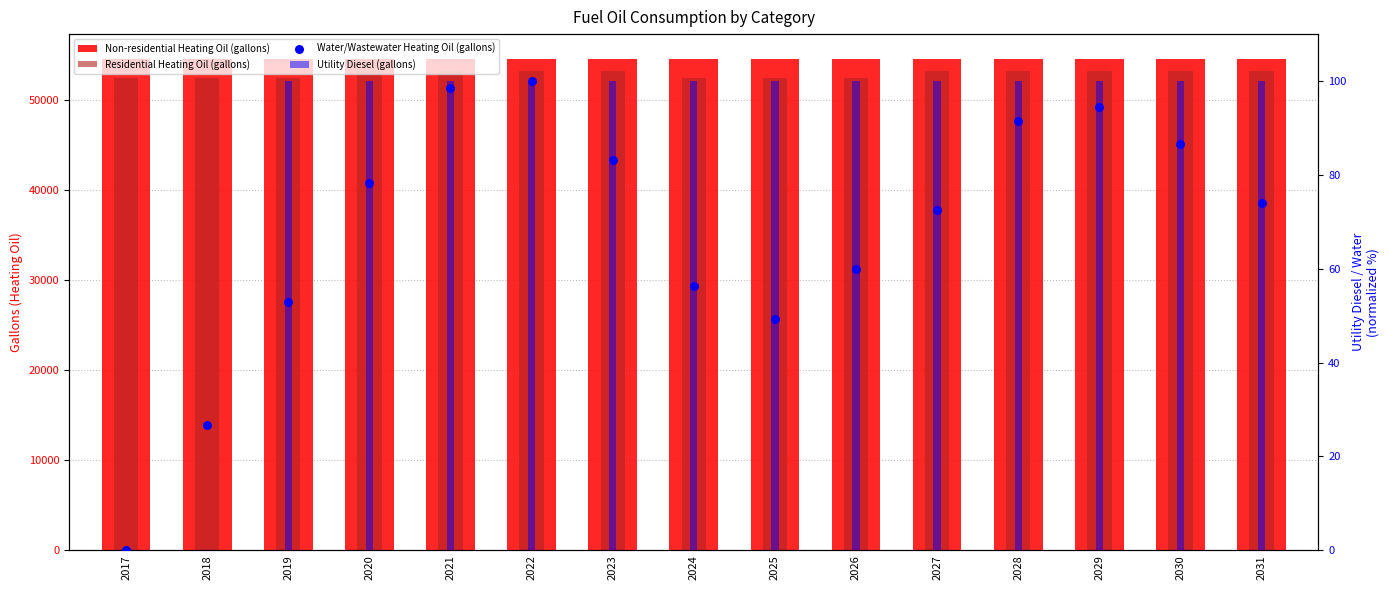

Is the value of Non-residential Heating Oil (gallons) at 2017 greater than the value of Residential Heating Oil (gallons) at 2020?

Yes